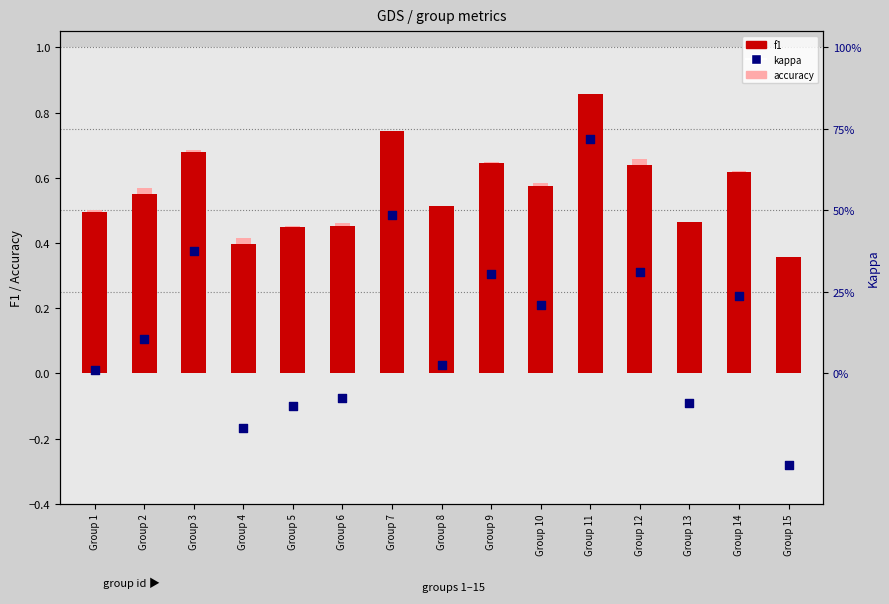

Is the value of kappa at Group 2 greater than the value of f1 at Group 10?

No